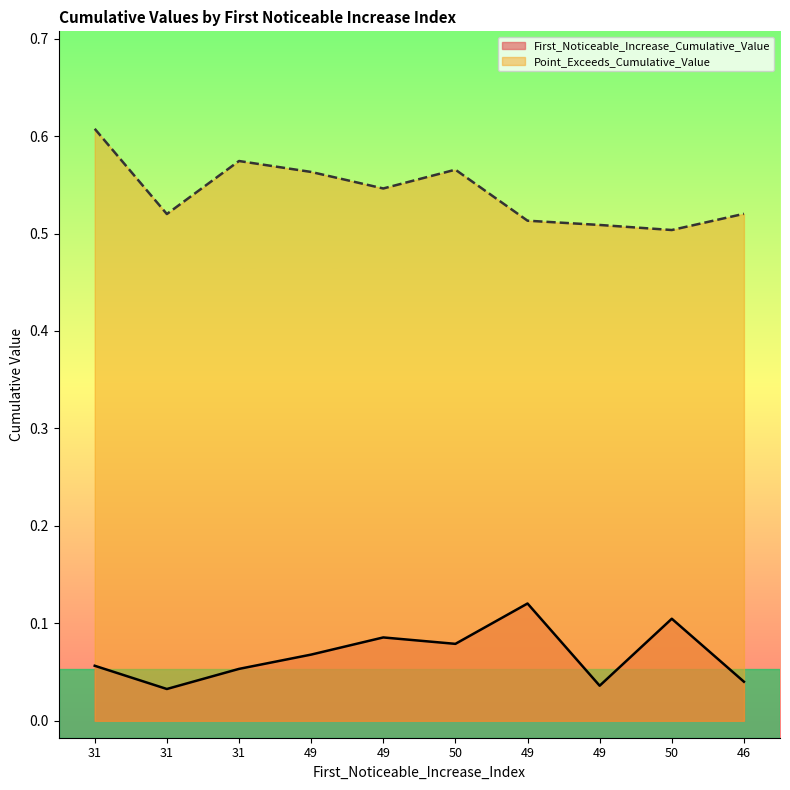

List the series in order of their peak value, highest first.

Point_Exceeds_Cumulative_Value, First_Noticeable_Increase_Cumulative_Value